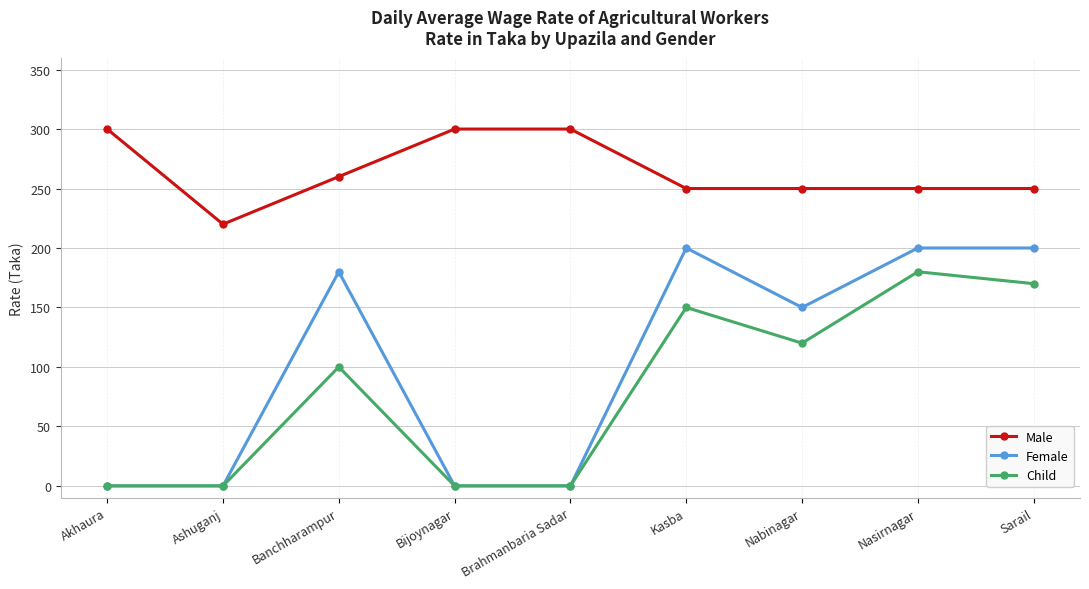

What value does the Male series have at Kasba, to the nearest 5?

250